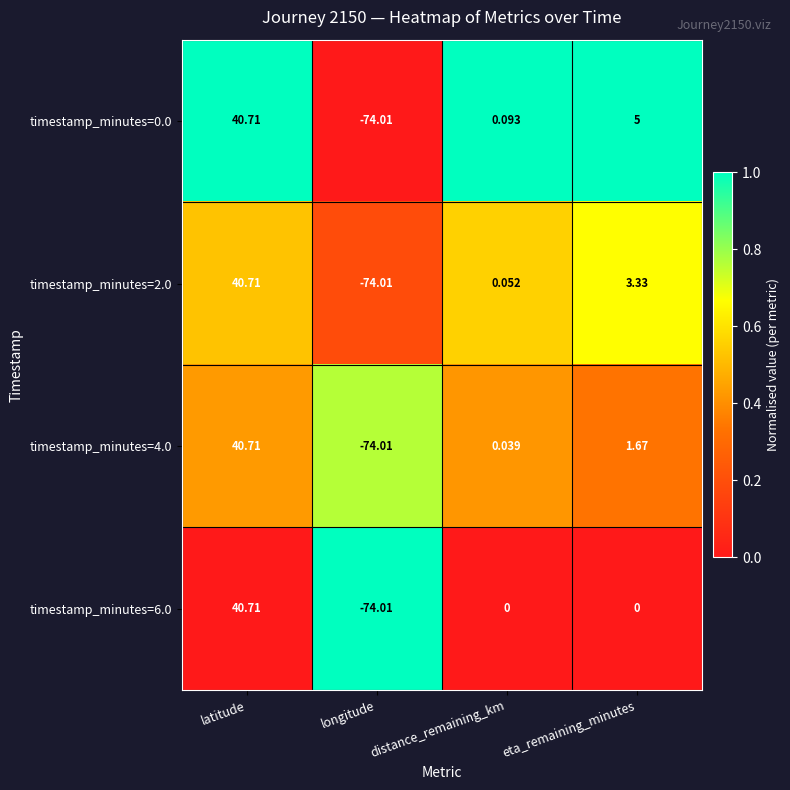

At which label does timestamp_minutes=0.0 first exceed 5?

latitude